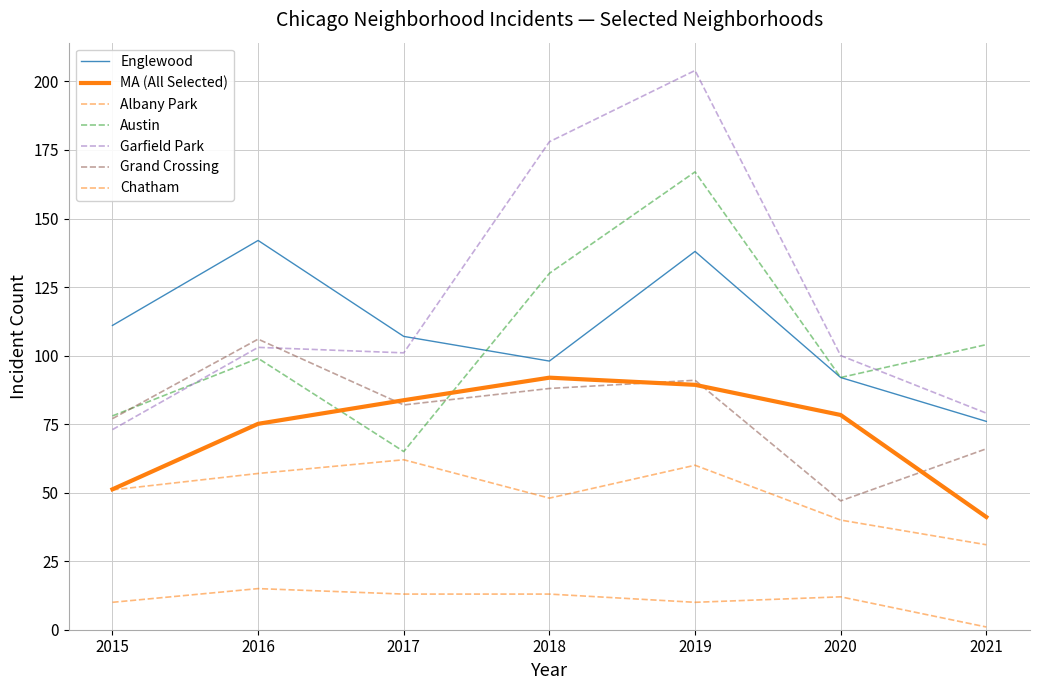

Is this an area chart (filled region under the line)?

No